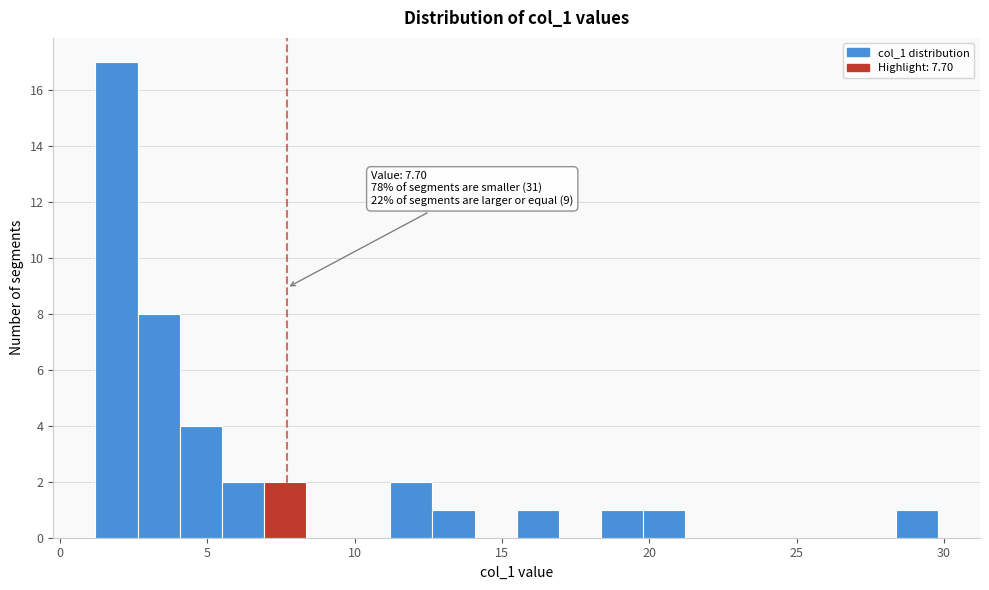

Around what value on the x-axis is the tallest bar? Give the approximate position of its centre, as read against the axis.

2.0